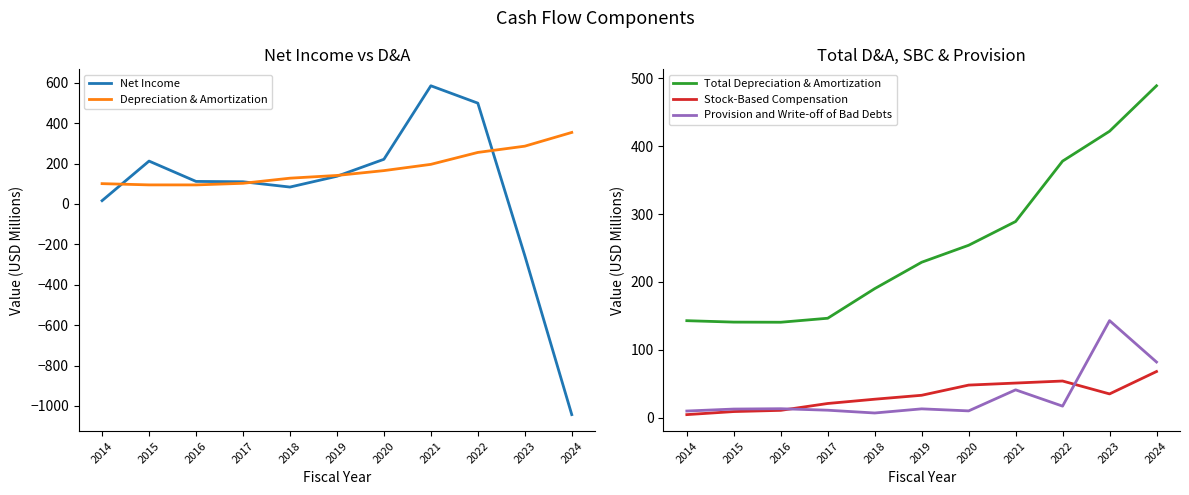

What is the sum of the Total Depreciation & Amortization values at 2024 and 2023?

911.0